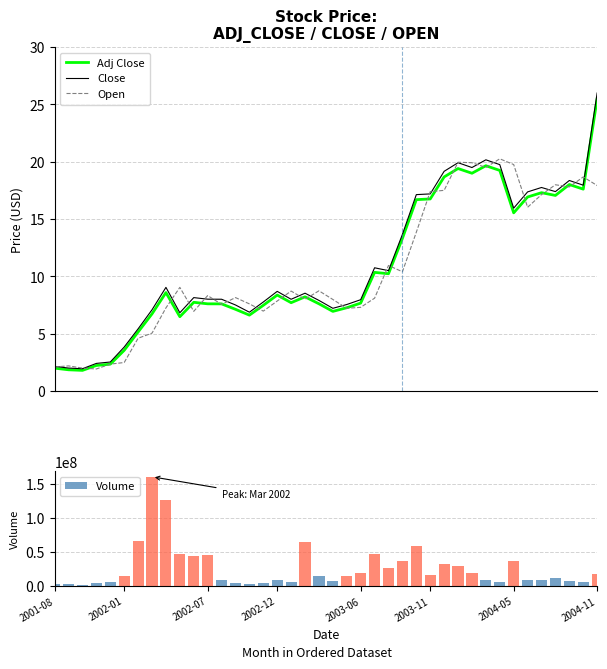

What is the maximum value for Open?

20.2